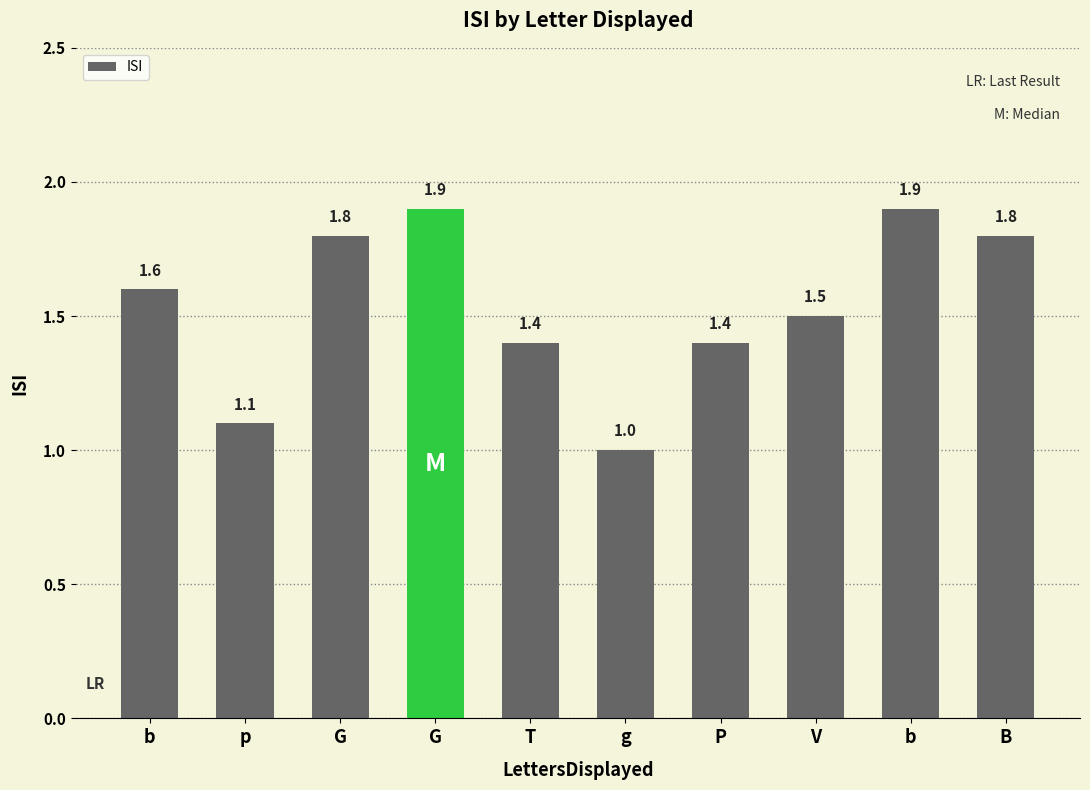

Does the chart contain any negative values?

No